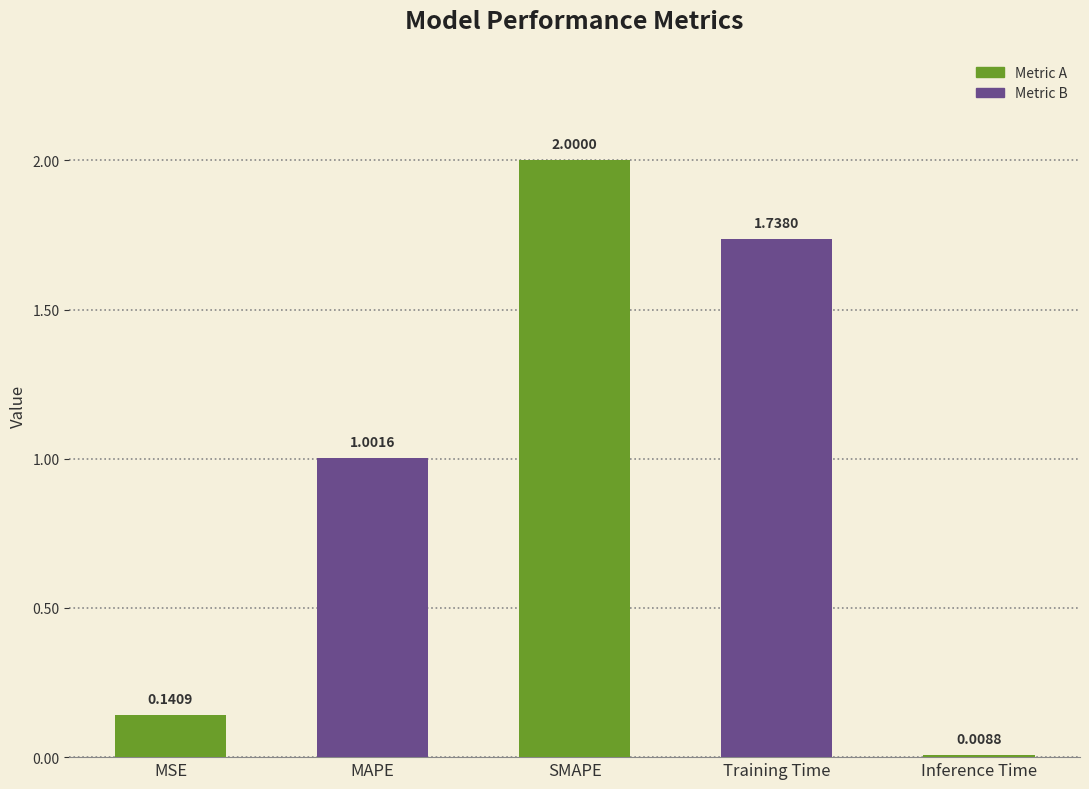

At which label does the data first exceed 1?

MAPE